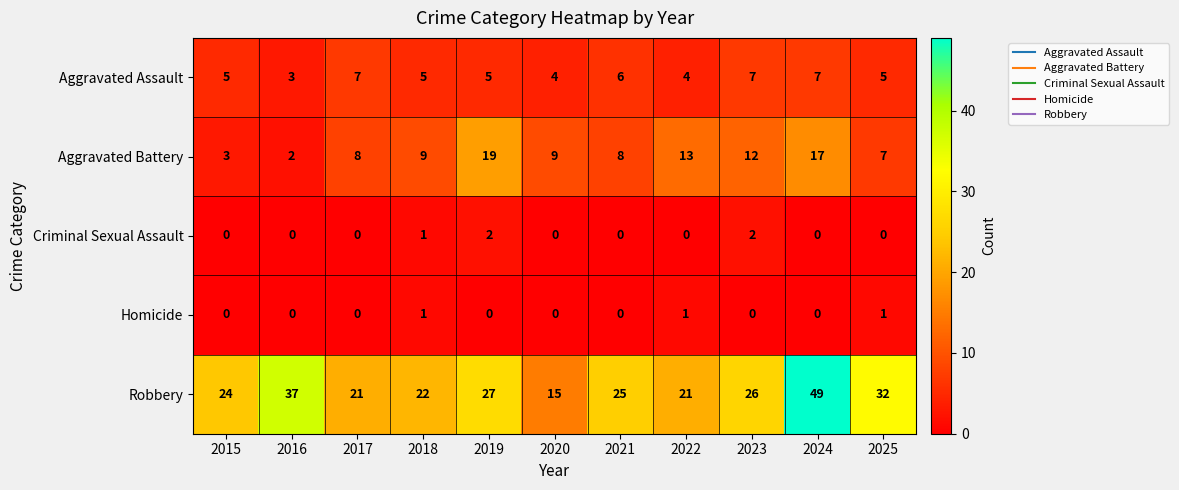

The value of Aggravated Battery at 2020 is 9. True or false?

True